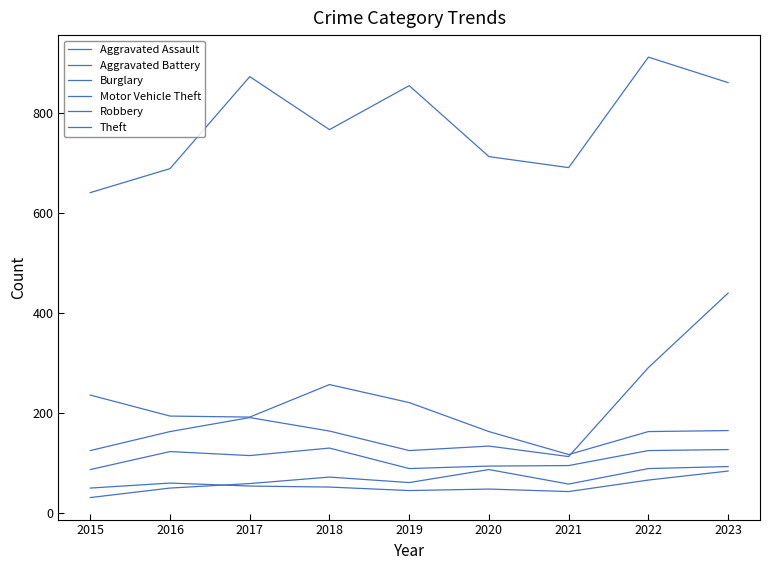

Which label corresponds to the smallest value in the chart?

2015